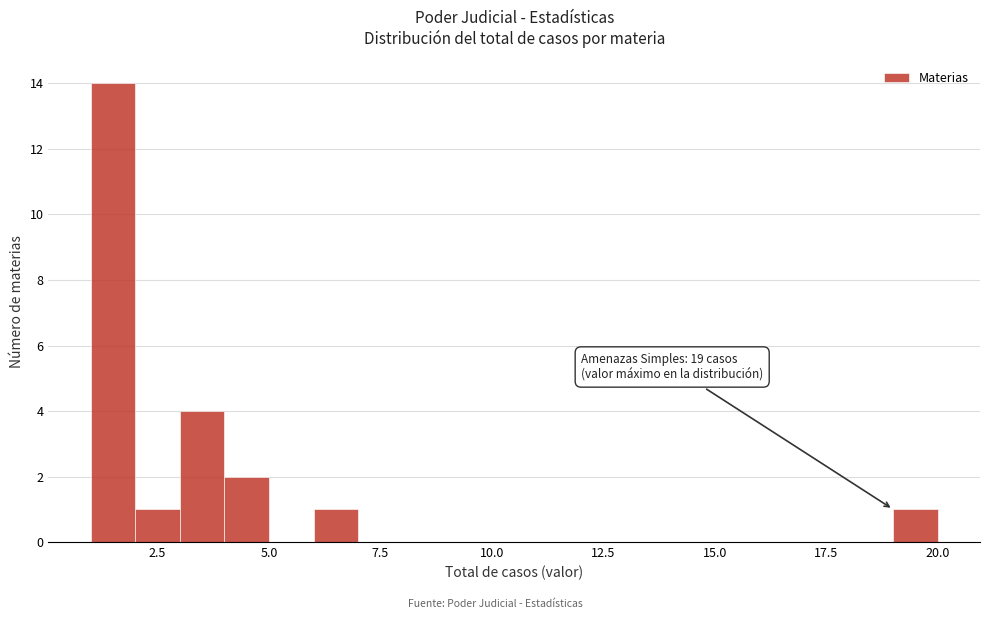

Read against the x-axis, roughly where is the centre of the tallest bar?

1.5